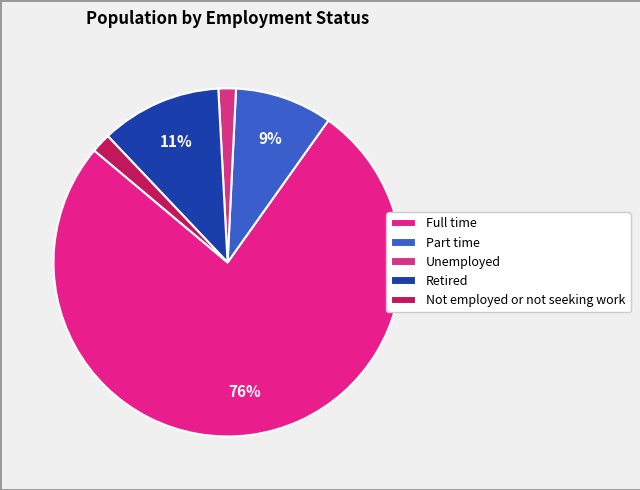

Which category has the biggest portion of the pie?

Full time